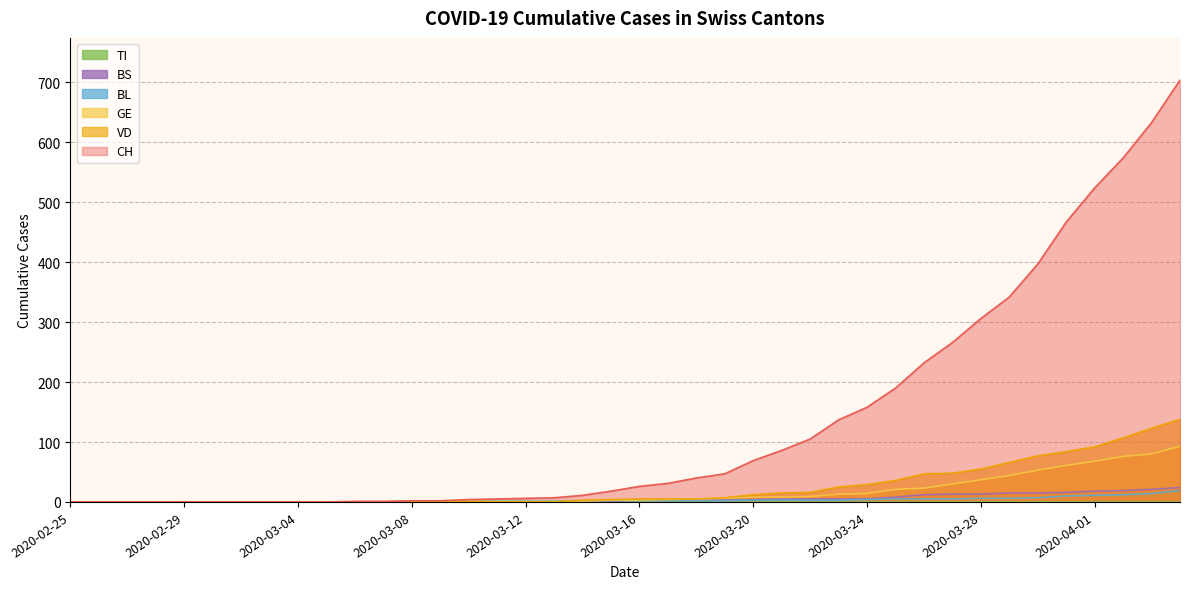

What position from the right is 2020-03-16?

20